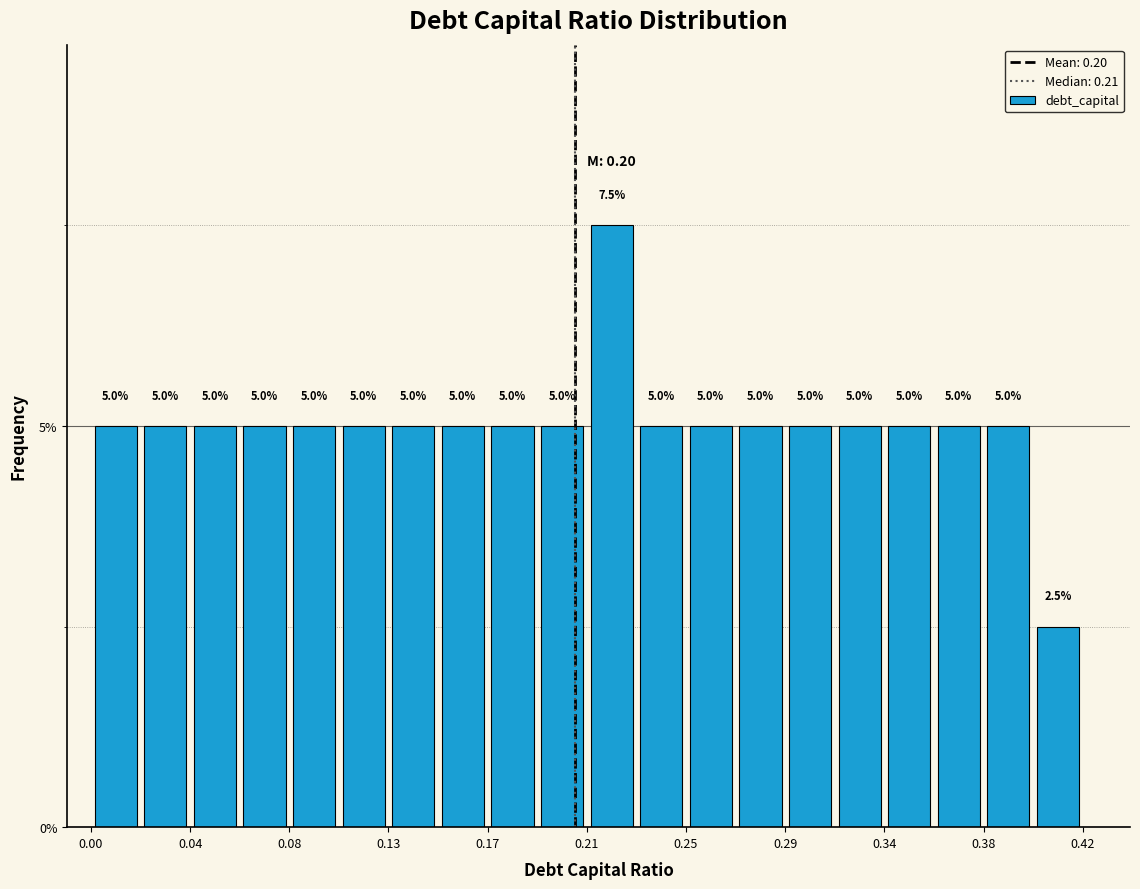

How tall is the bar that spans 0.147 to 0.168 on the x-axis? The bar edges are not printed on the chart, so give them approximately, as read against the axis.

5.0